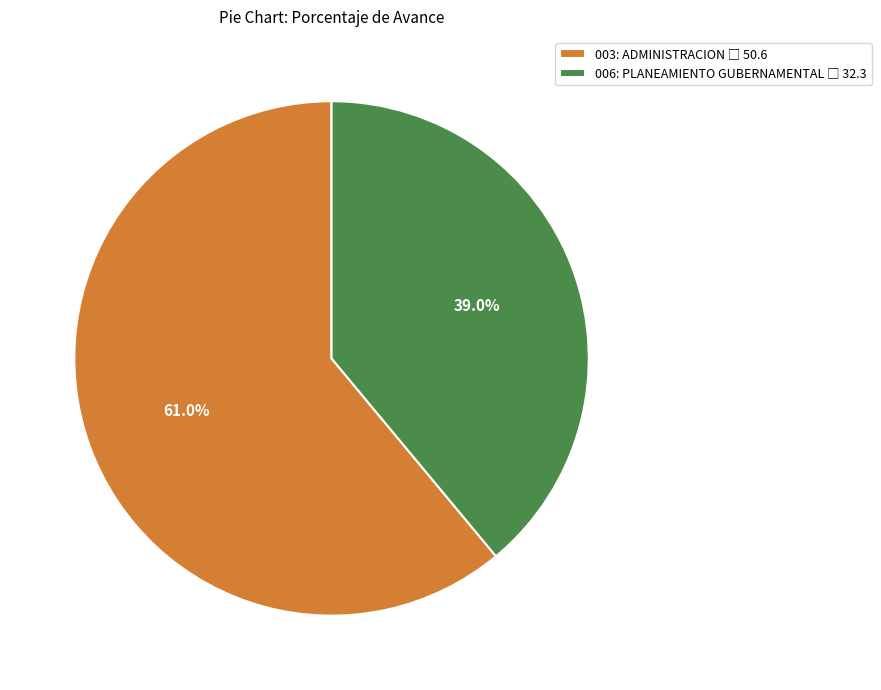

To the nearest percent, what is the combined percentage of 003: ADMINISTRACION and 006: PLANEAMIENTO GUBERNAMENTAL?

100%